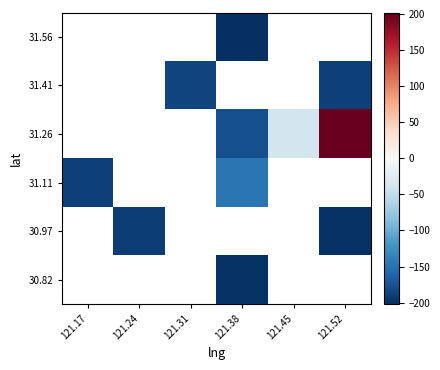

How many negative values does the 30.82 series have?

1